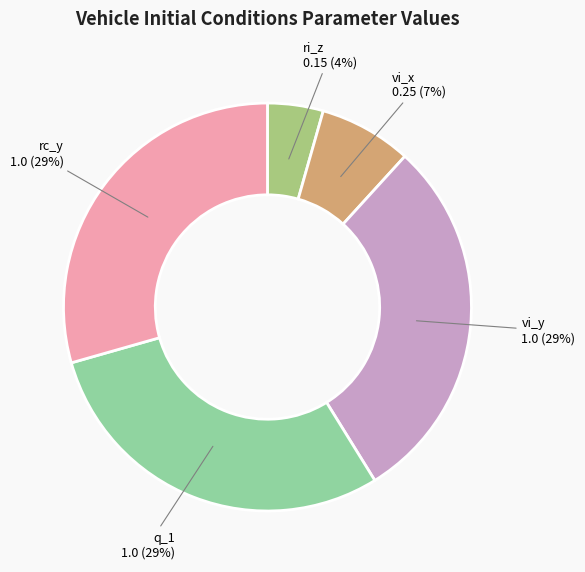

True or false: ri_z accounts for 4% of the total.

True